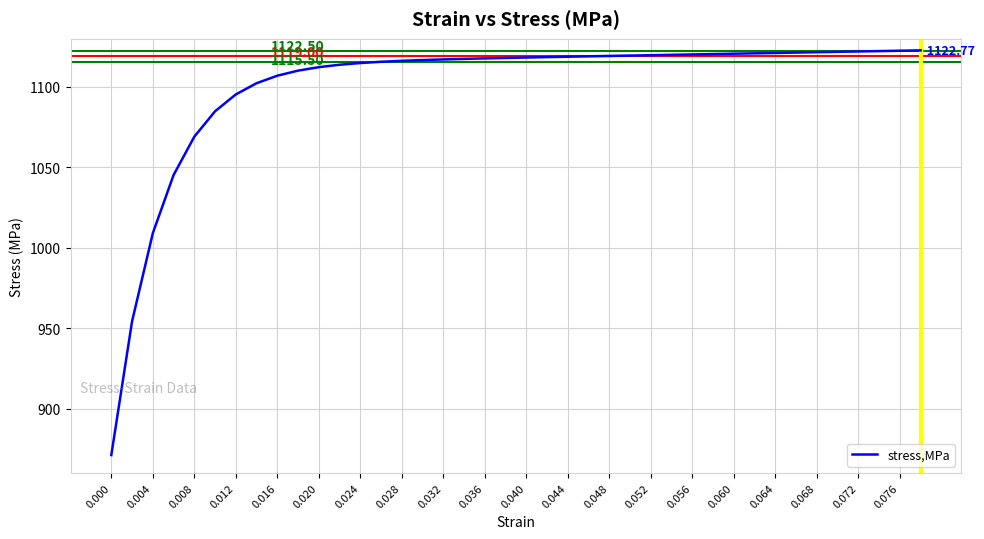

How many lines are shown in the chart?

1